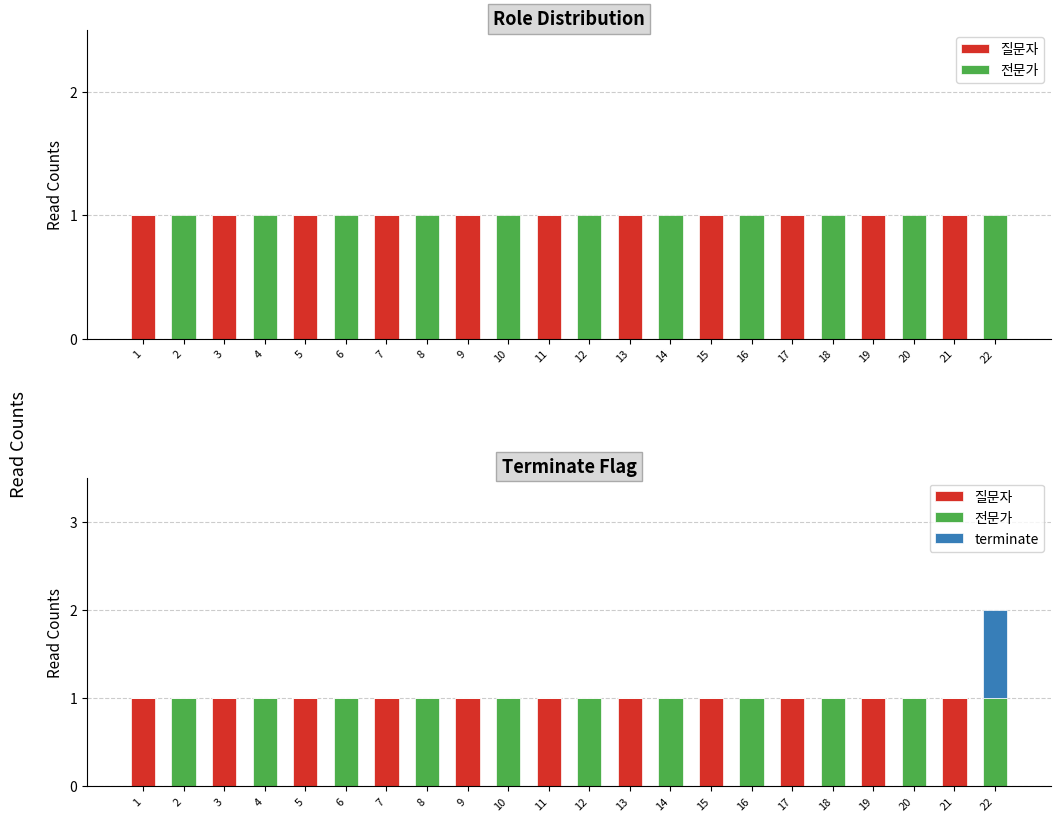

What are all the series names shown in the legend?

질문자, 전문가, terminate